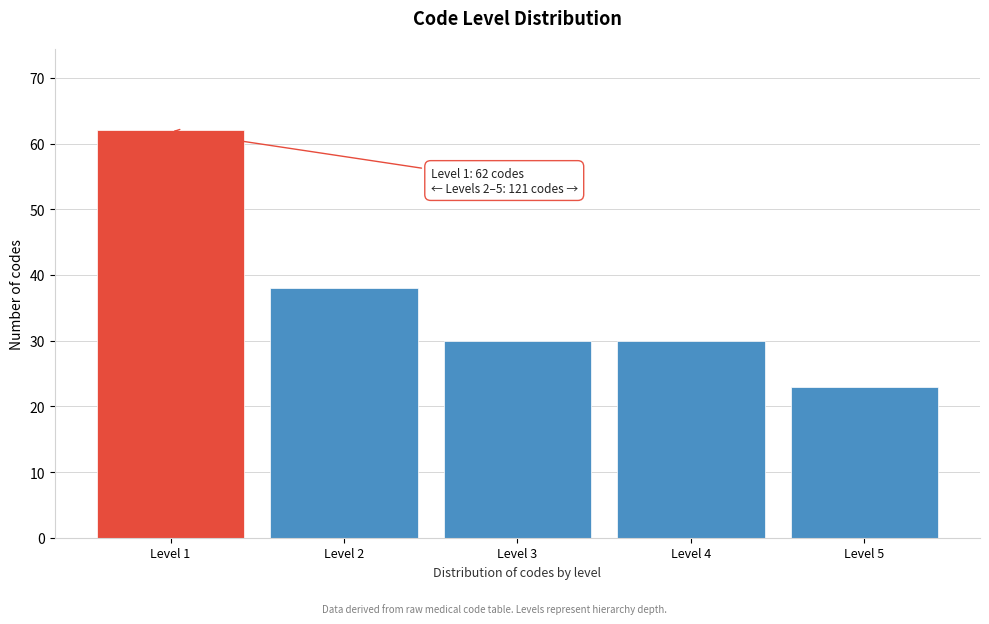

Reading left to right, what are all the values shown in this chart?

Level 1=62	Level 2=38	Level 3=30	Level 4=30	Level 5=23